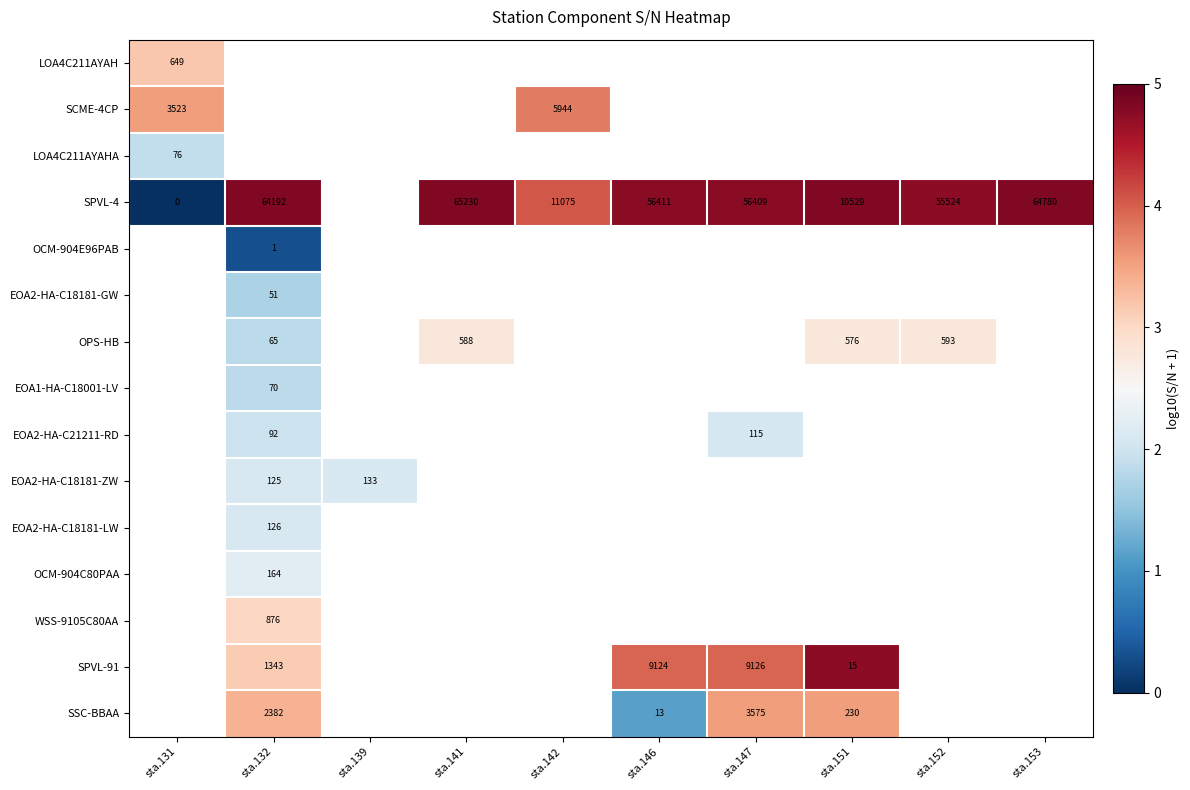

At how many categories does at least one series exceed 1?

10